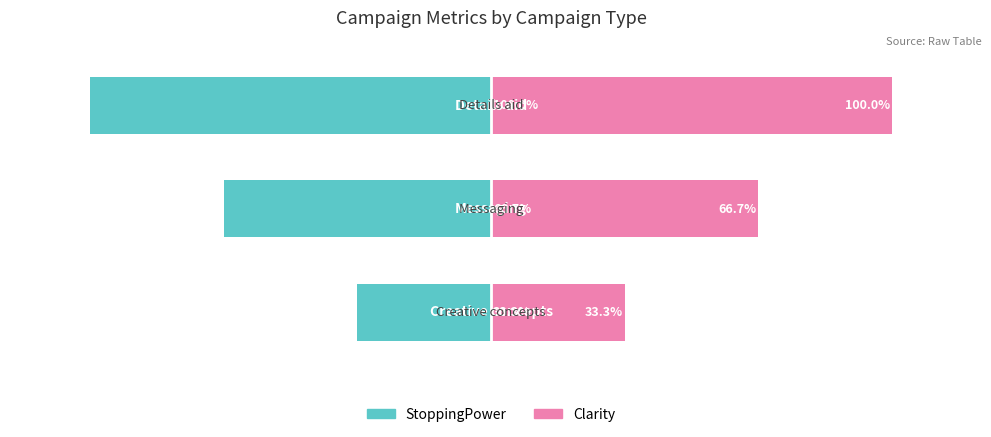

Is it true that StoppingPower equals -19.4 at 1?

False